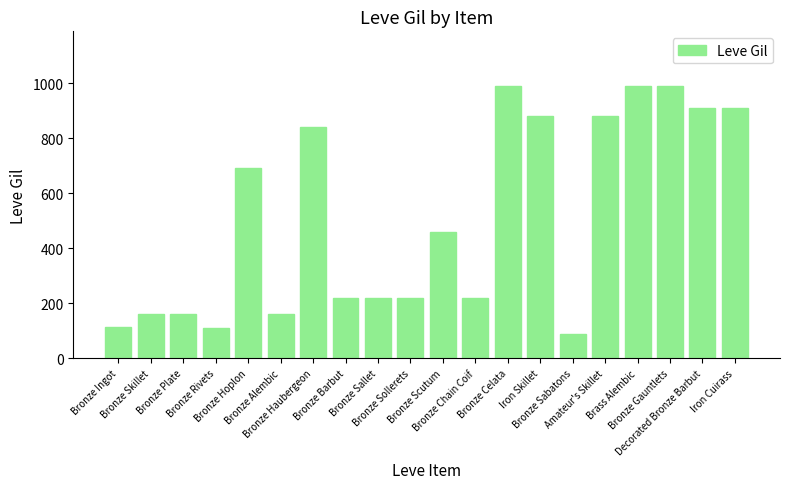

What is the sum of the values at Bronze Scutum and Bronze Sabatons?

550